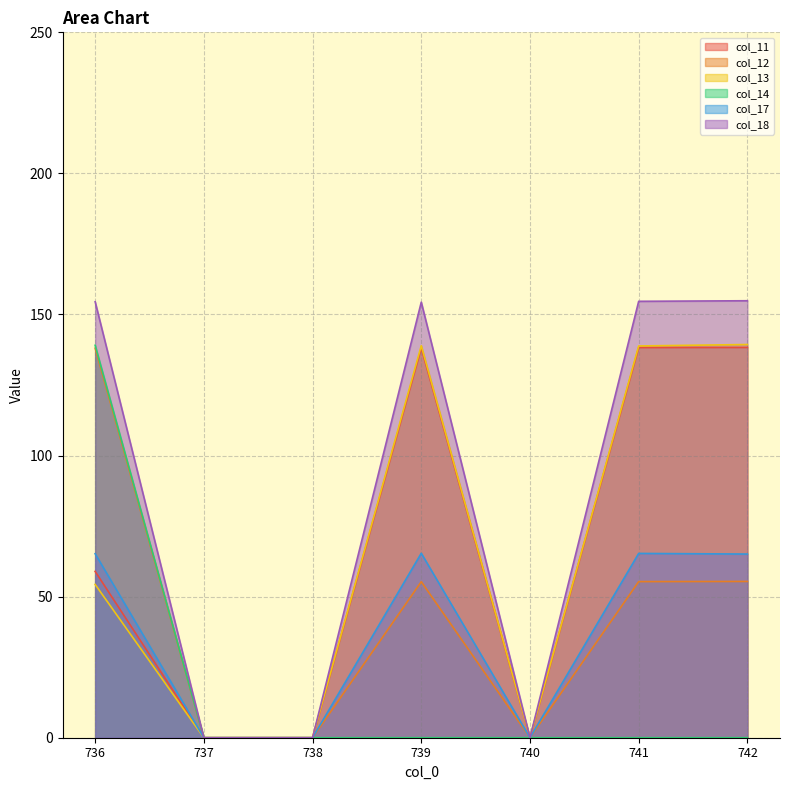

The value of col_14 at 740 is 0.0. True or false?

True